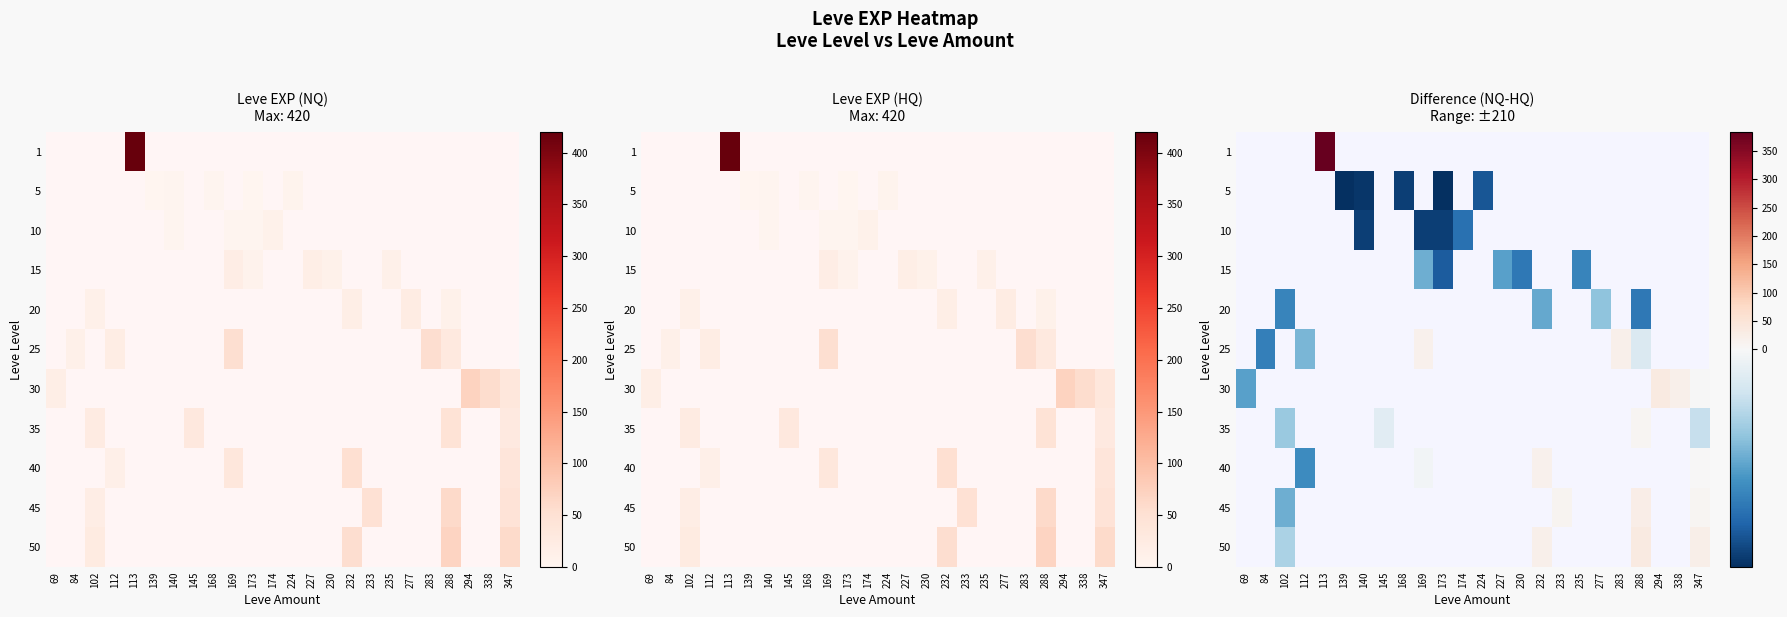

Between 69 and 145, which is larger?

145